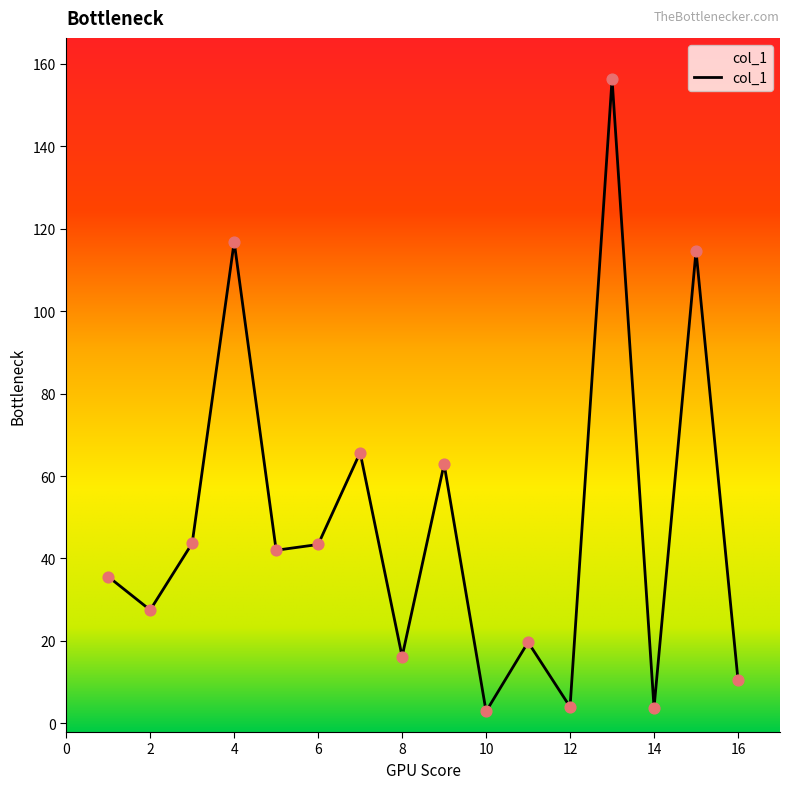

What is the difference between the maximum and minimum values?

153.4